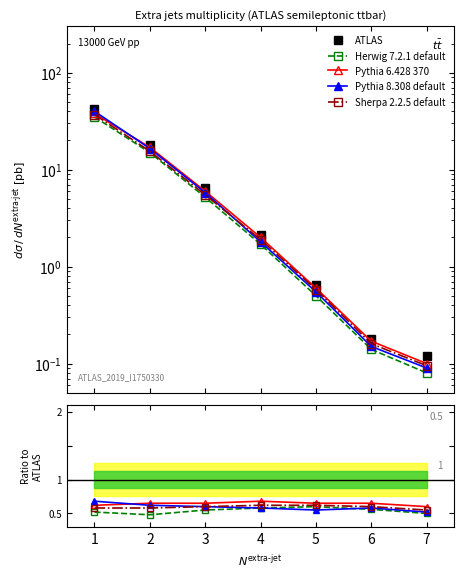

The Pythia 8.308 default series shows 0.7 at 1. True or false?

True